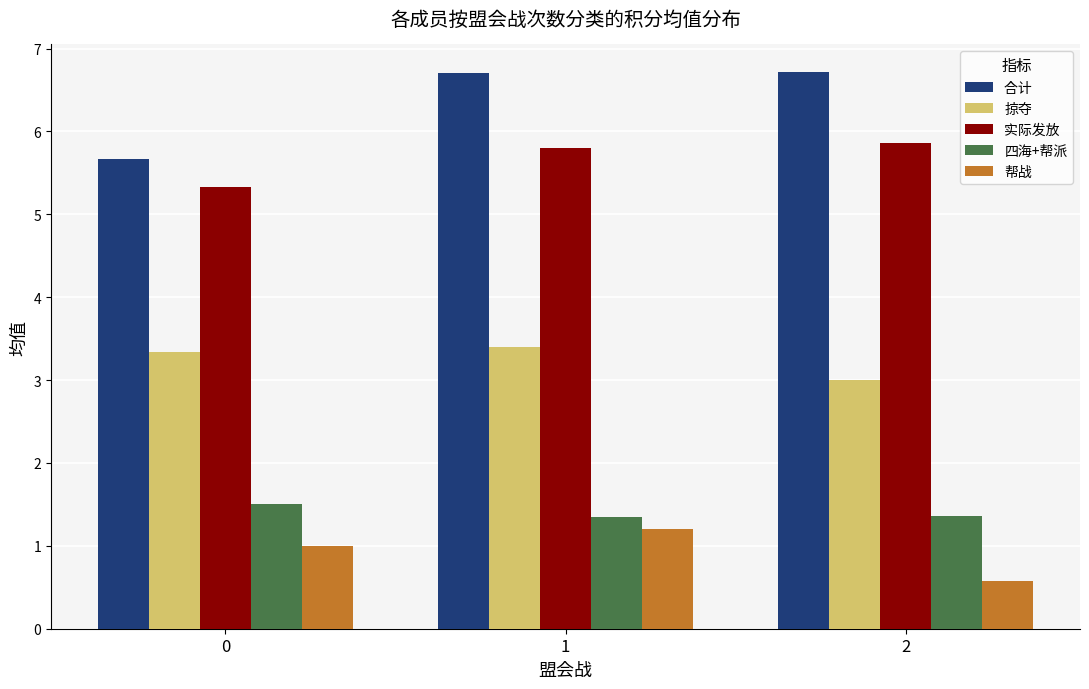

Are the bars horizontal?

No